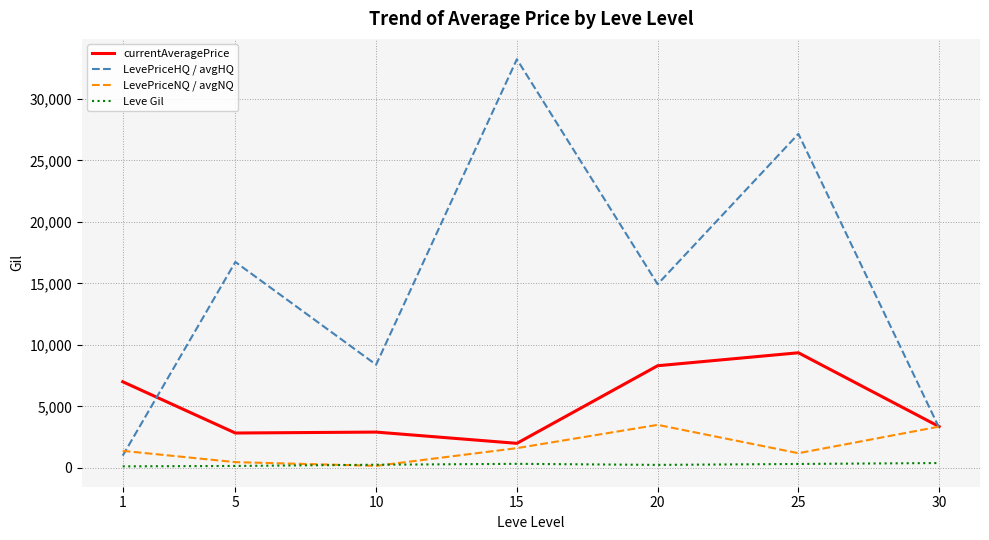

True or false: LevePriceHQ / avgHQ and Leve Gil cross at least once.

False